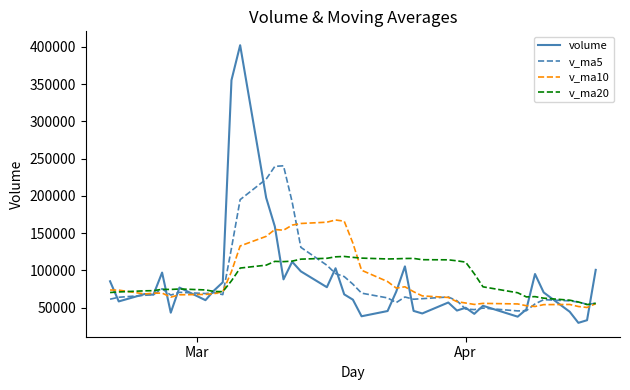

Rank the series by their maximum value, from lowest to highest.

v_ma20, v_ma10, v_ma5, volume